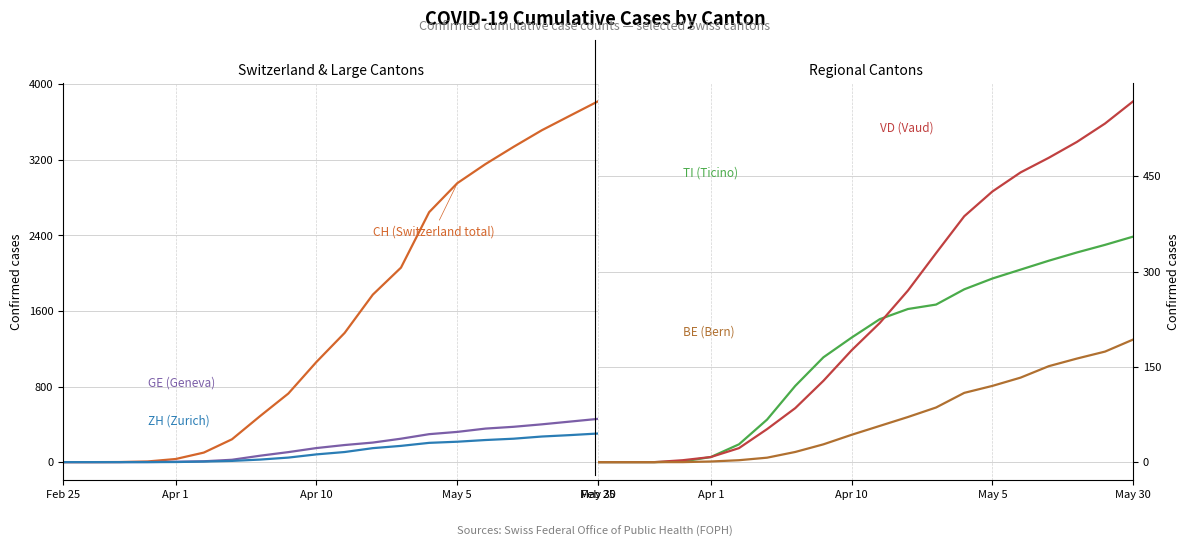

True or false: CH (Switzerland total) and GE (Geneva) cross at least once.

False